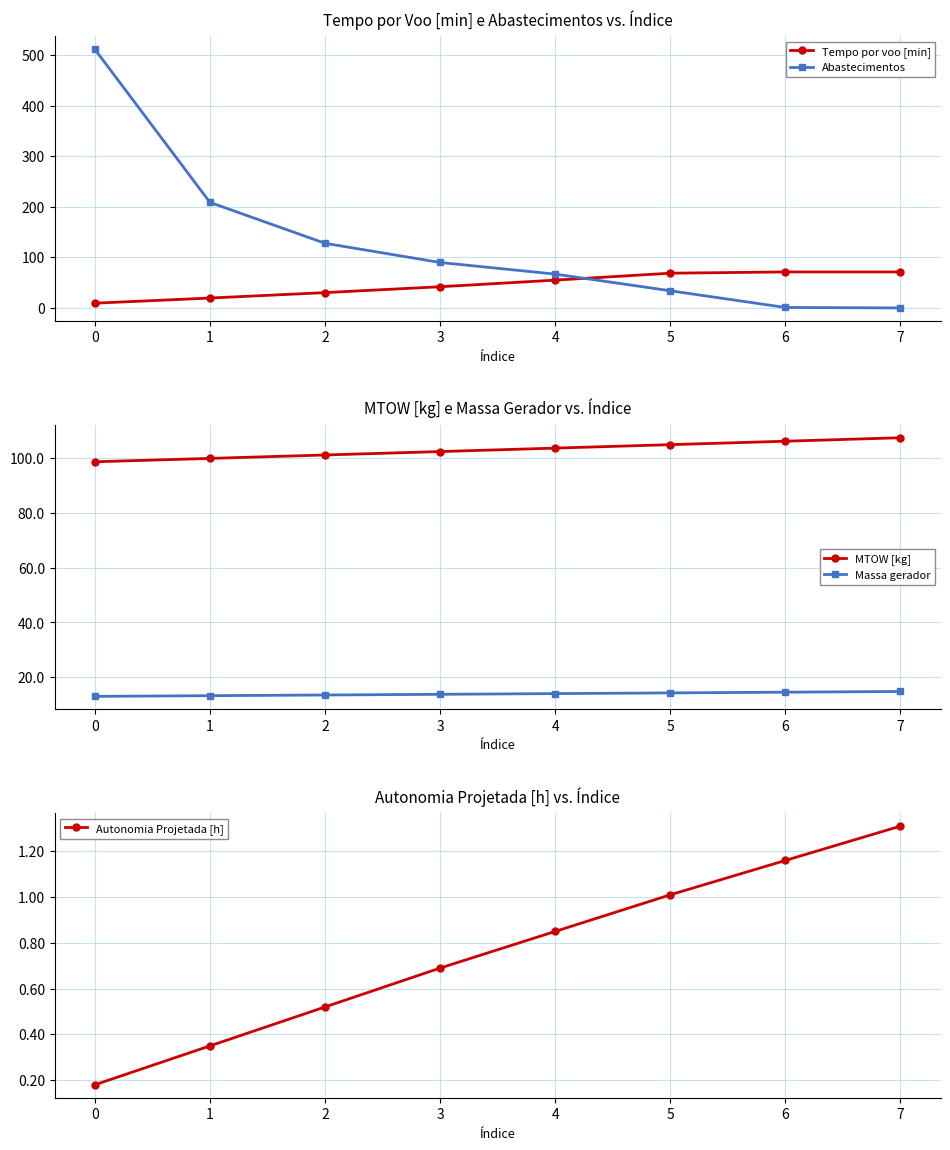

What is the approximate value of Massa gerador at 2?

13.5